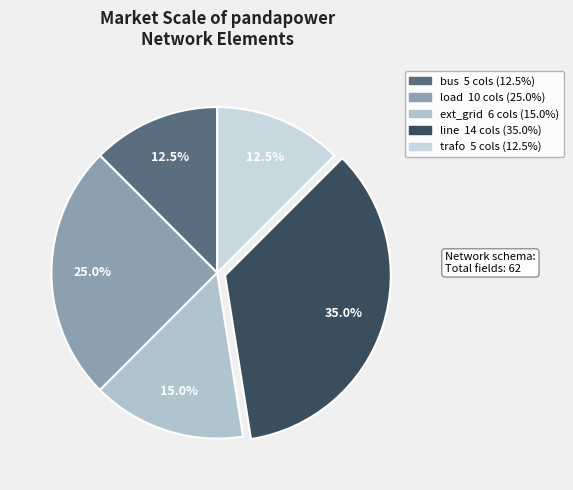

Is trafo the majority of the pie?

No